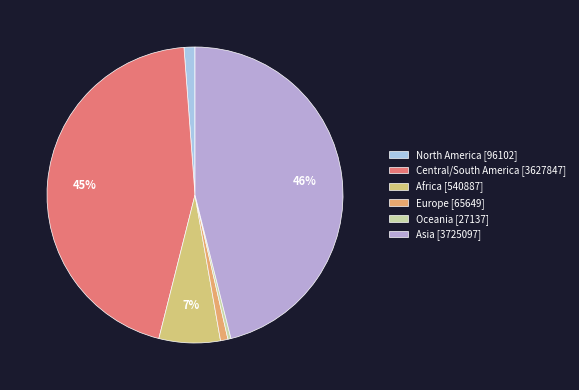

The Asia slice represents 51% of the pie. True or false?

False